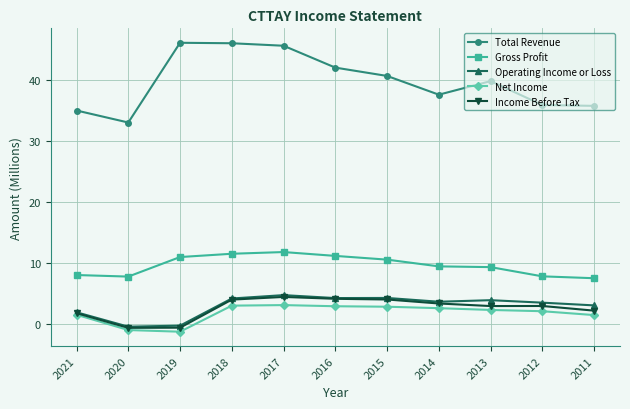

The Income Before Tax series shows 2.9 at 2013. True or false?

True